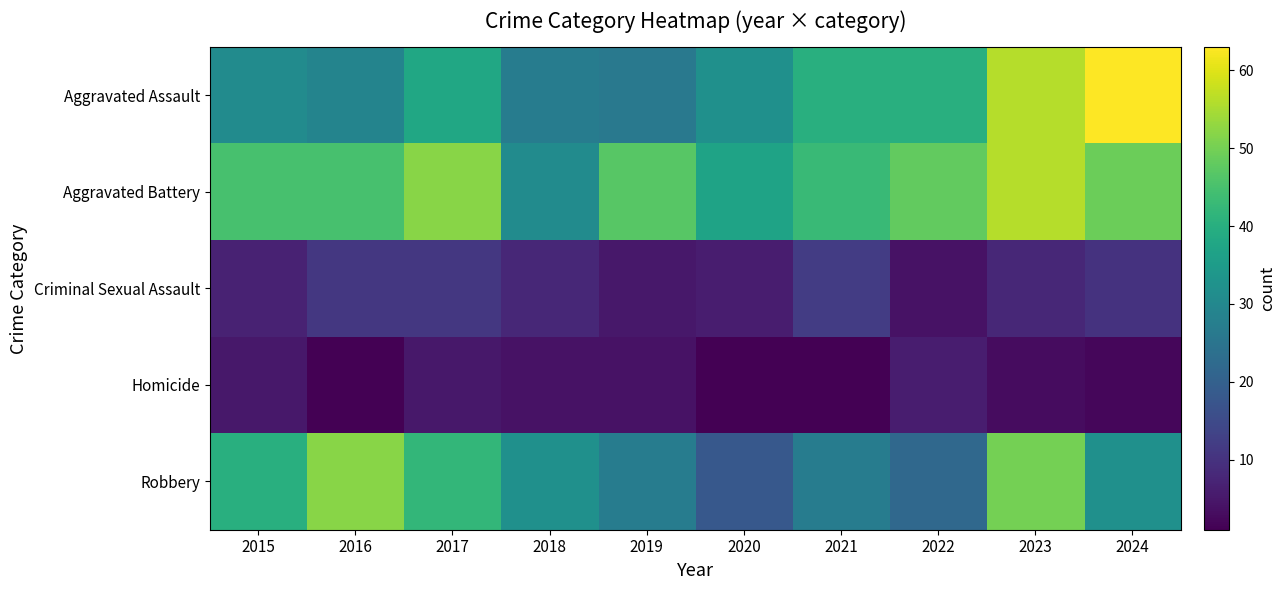

Rank the series by their maximum value, from lowest to highest.

Homicide, Criminal Sexual Assault, Robbery, Aggravated Battery, Aggravated Assault